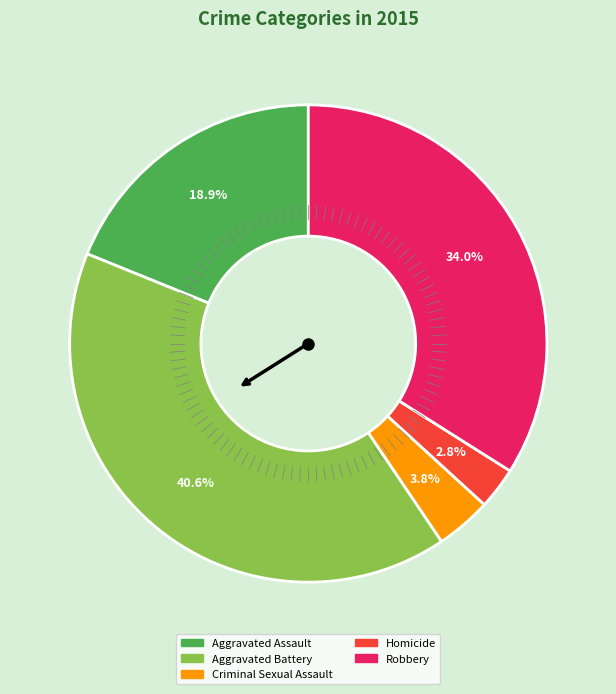

What is the ratio of the value at Robbery to the value at Aggravated Battery?

0.8